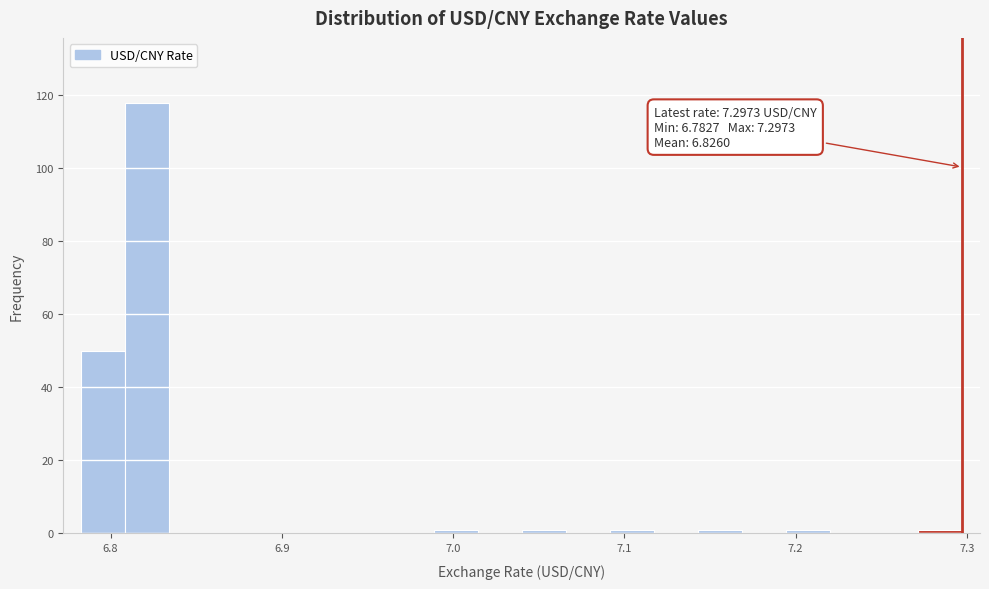

Around what value on the x-axis is the tallest bar? Give the approximate position of its centre, as read against the axis.

6.82